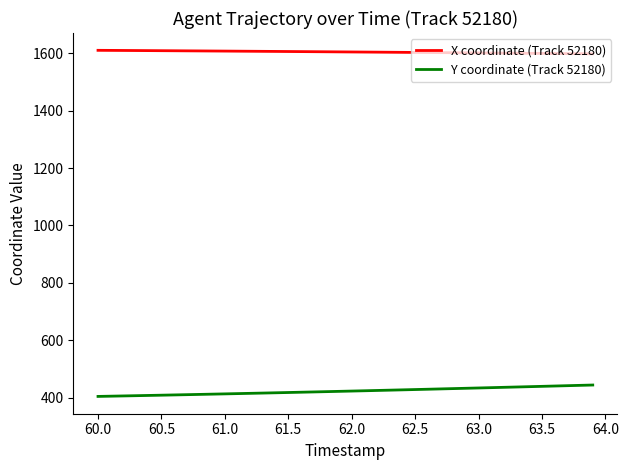

What are all the series names shown in the legend?

X coordinate (Track 52180), Y coordinate (Track 52180)